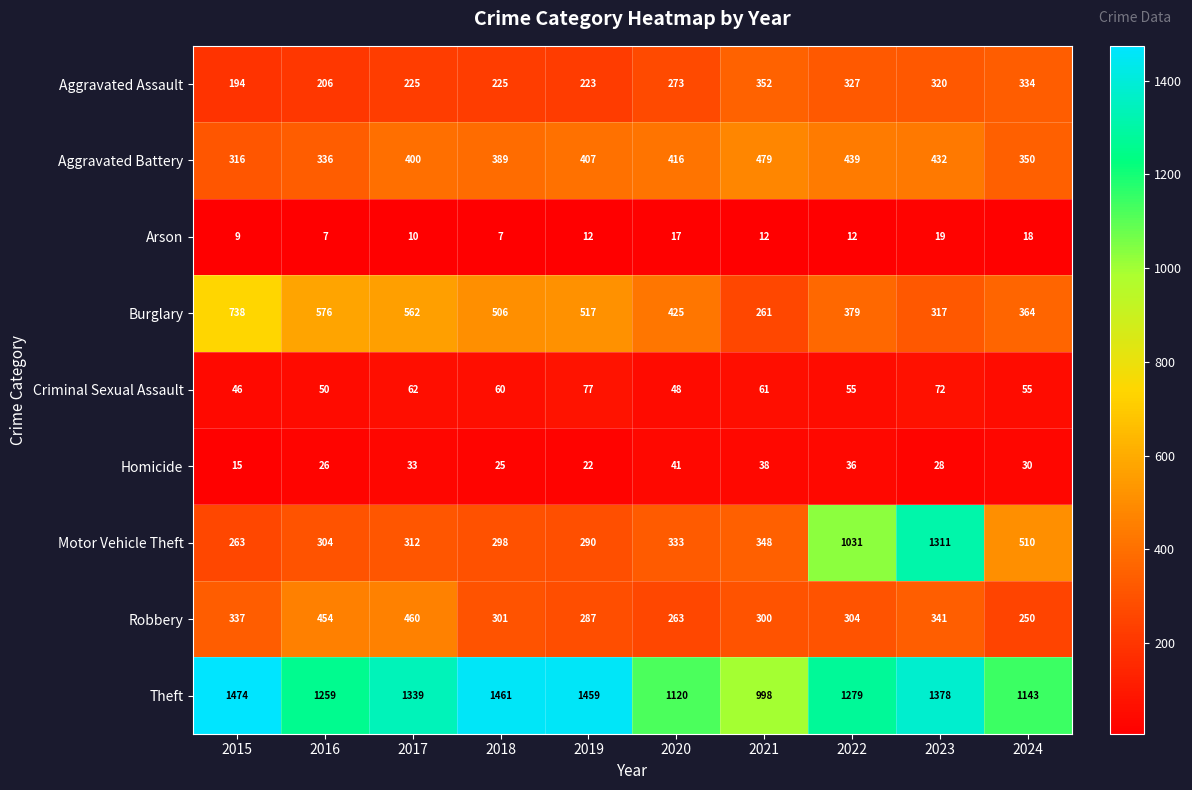

True or false: Robbery has a value of 301 at 2018.

True